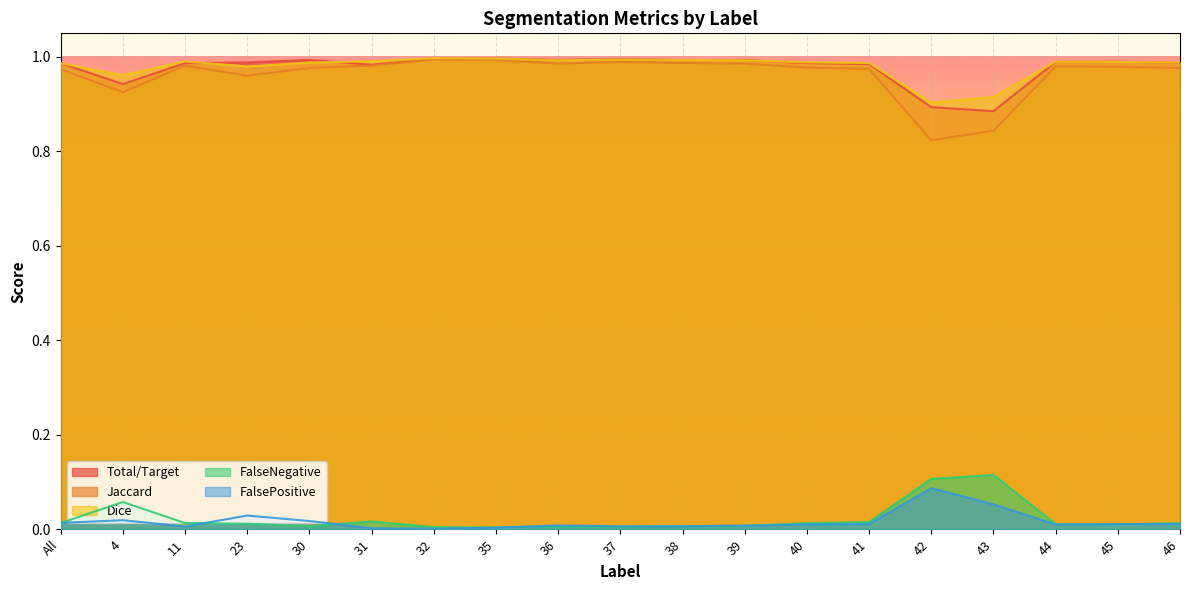

True or false: Jaccard and Total/Target cross at least once.

False